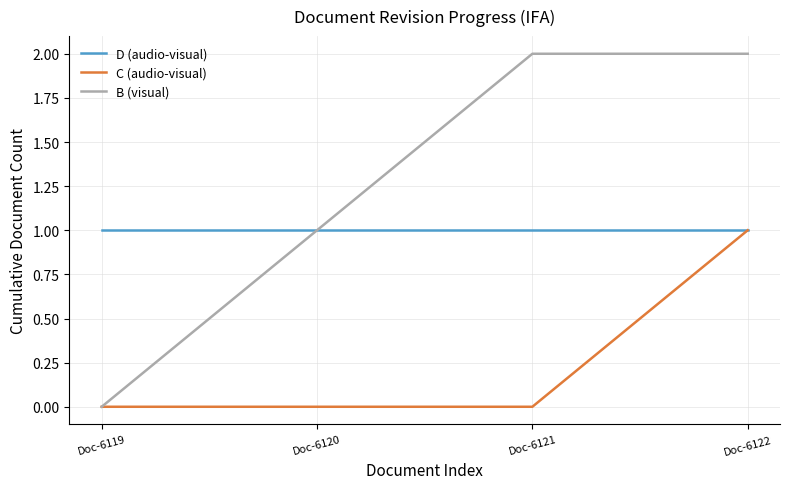

At Doc-6121, list the series in order from largest to smallest.

B (visual), D (audio-visual), C (audio-visual)